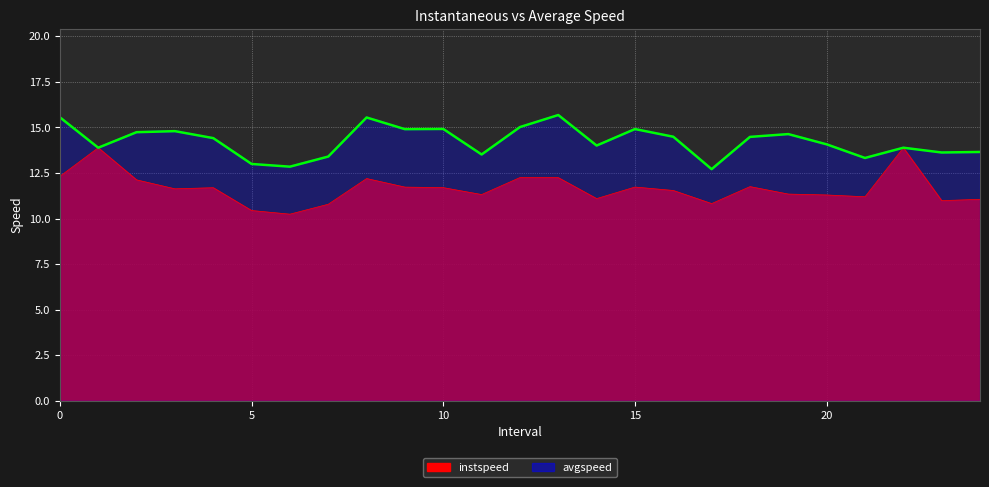

What is the maximum value shown in the chart?

15.7